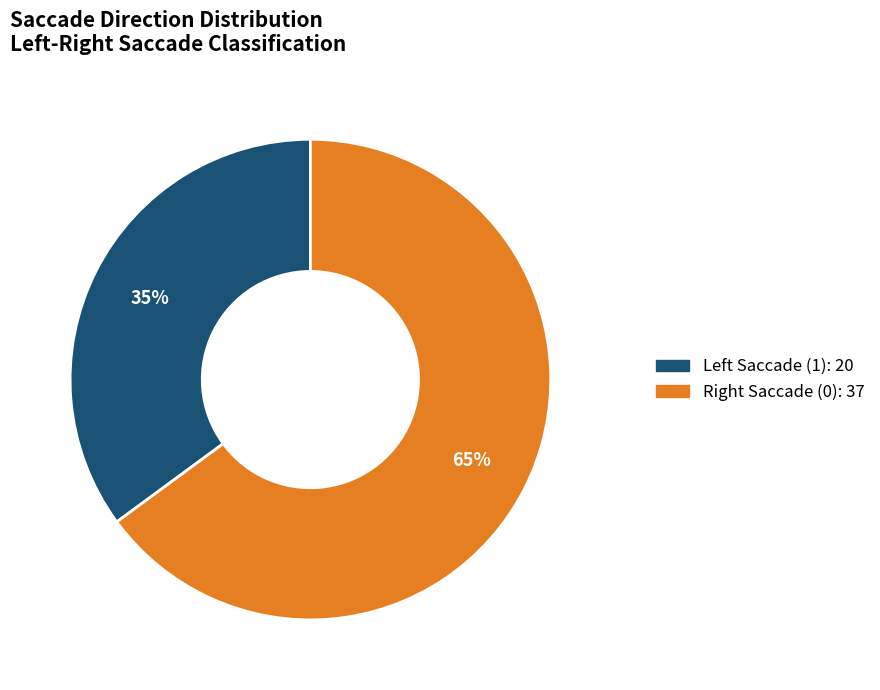

How many segments does this pie chart have?

2